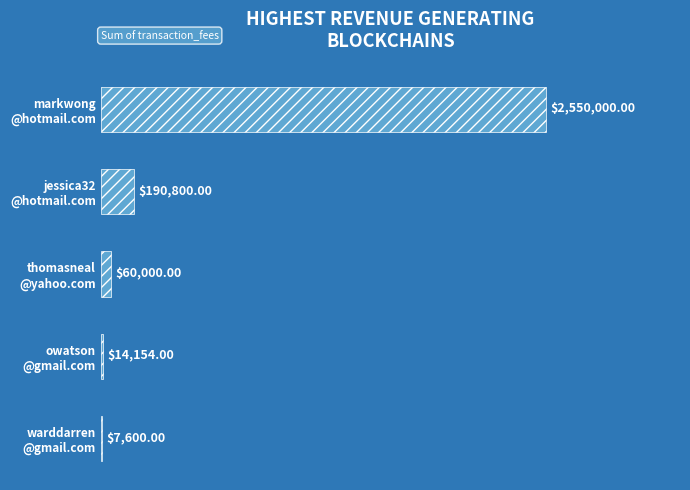

What is the sum of all values?

2822554